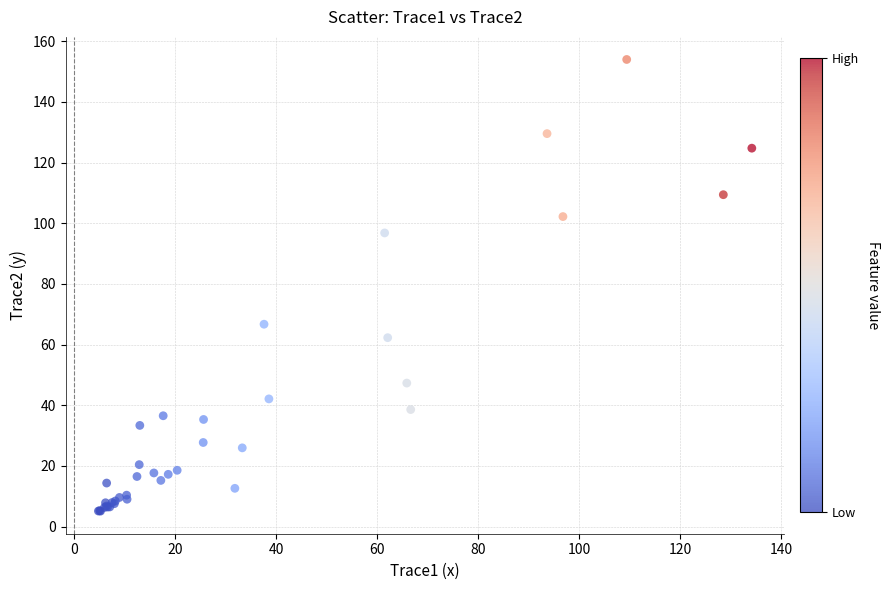

What Y value in the scatter plot is closest to 79?

66.7